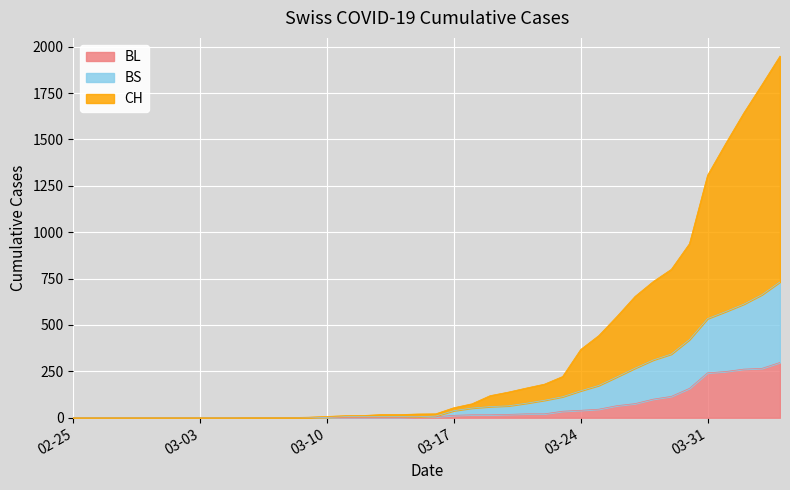

Which label corresponds to the largest value in the chart?

2020-04-04